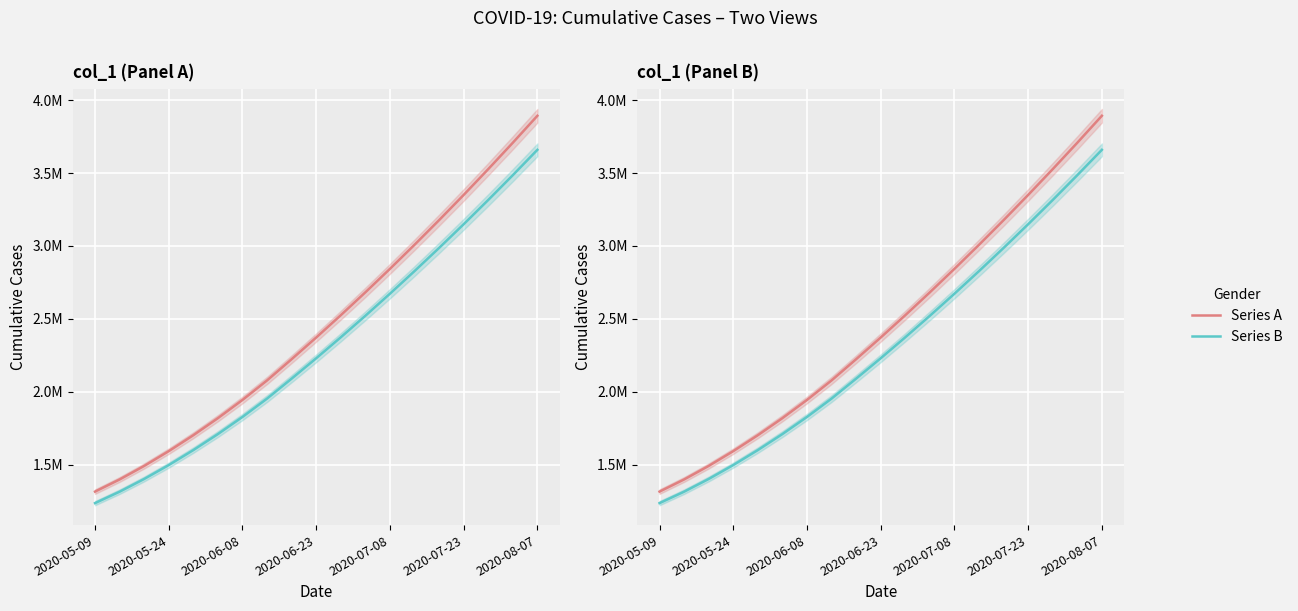

At which label does Series A reach its minimum?

2020-05-09